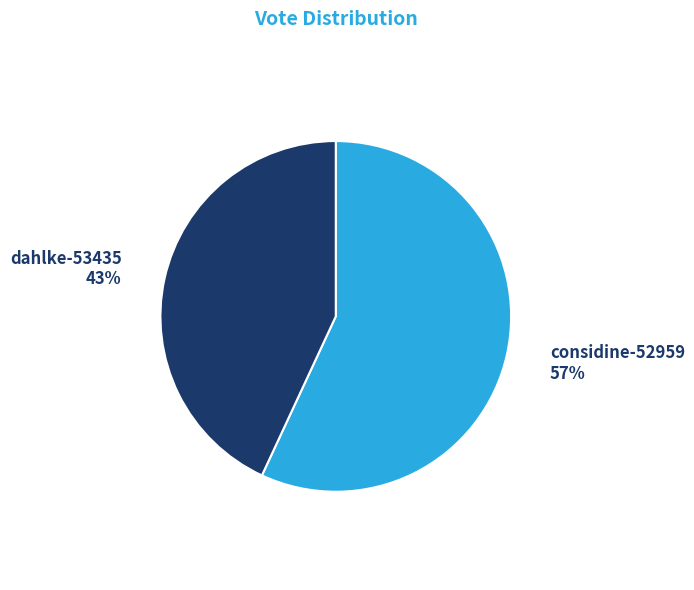

What is the majority slice?

considine-52959